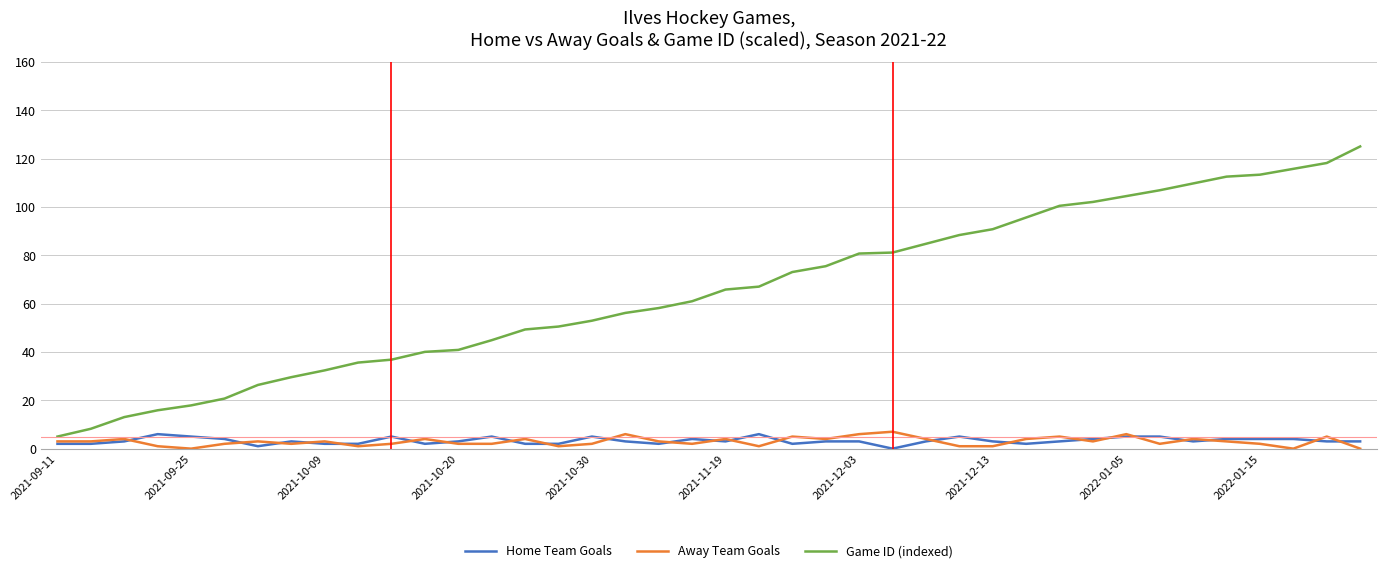

Which series has the largest total across all categories?

Game ID (indexed)